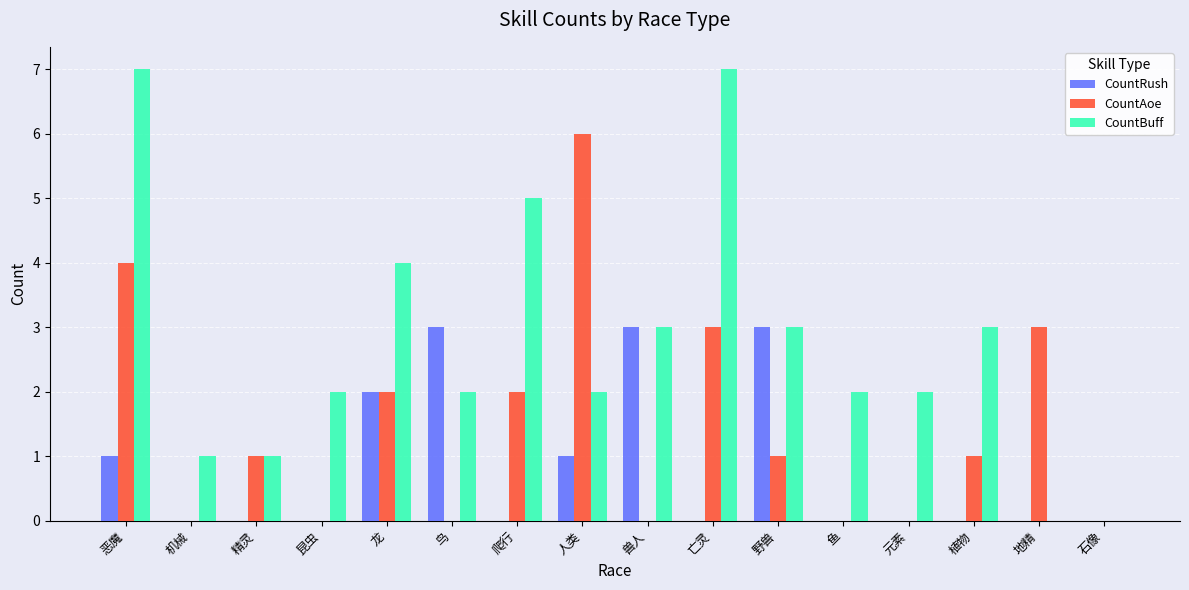

Reading right to left, list all the values displayed in this chart.

CountRush: 0	0	0	0	0	3	0	3	1	0	3	2	0	0	0	1
CountAoe: 0	3	1	0	0	1	3	0	6	2	0	2	0	1	0	4
CountBuff: 0	0	3	2	2	3	7	3	2	5	2	4	2	1	1	7